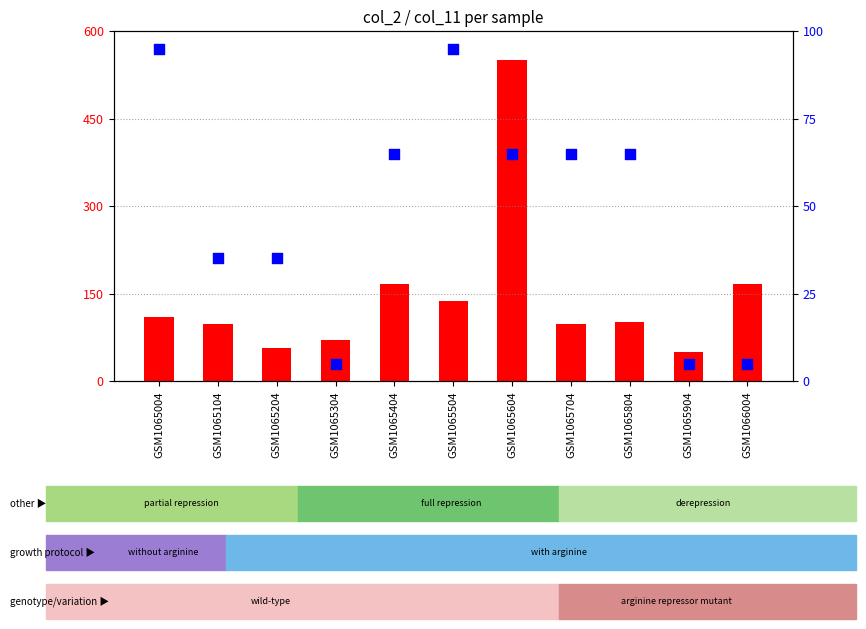

What is the total value across all series at GSM1065804?

165.4